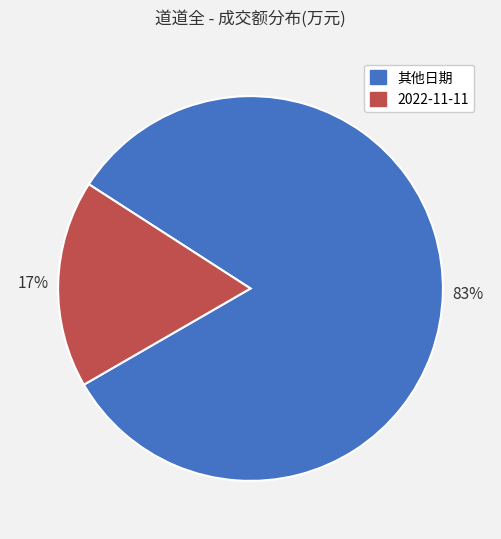

To the nearest percent, what is the average slice percentage?

50%